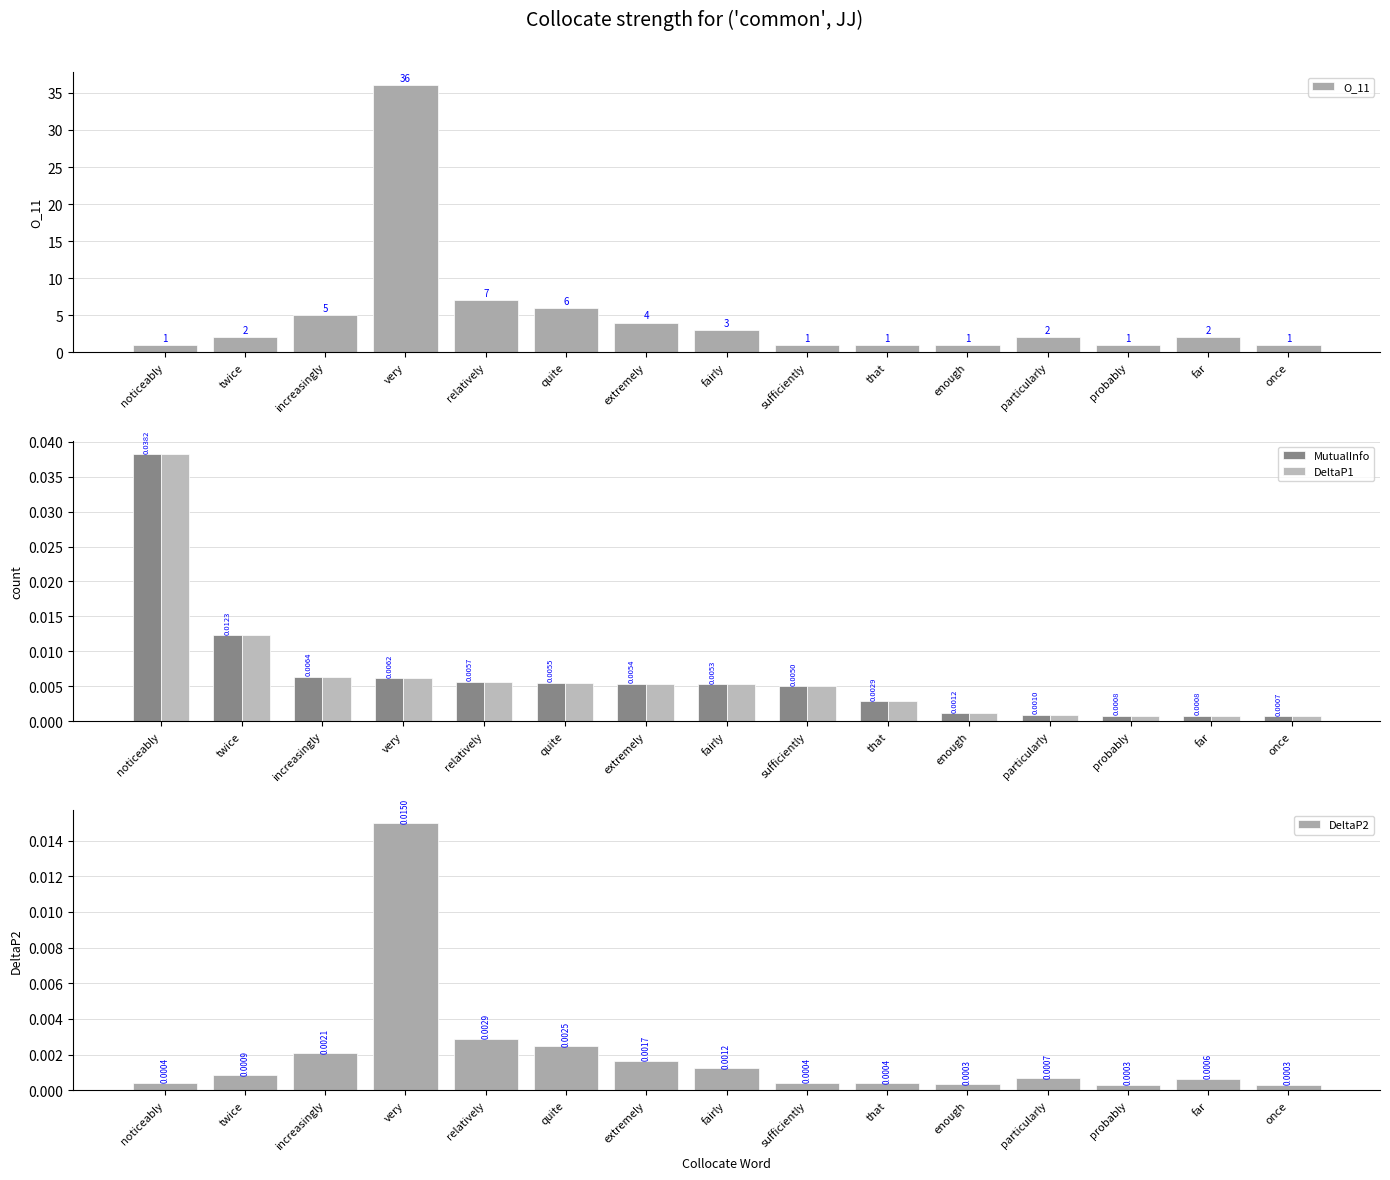

List the series in order of their peak value, highest first.

O_11, MutualInfo, DeltaP1, DeltaP2